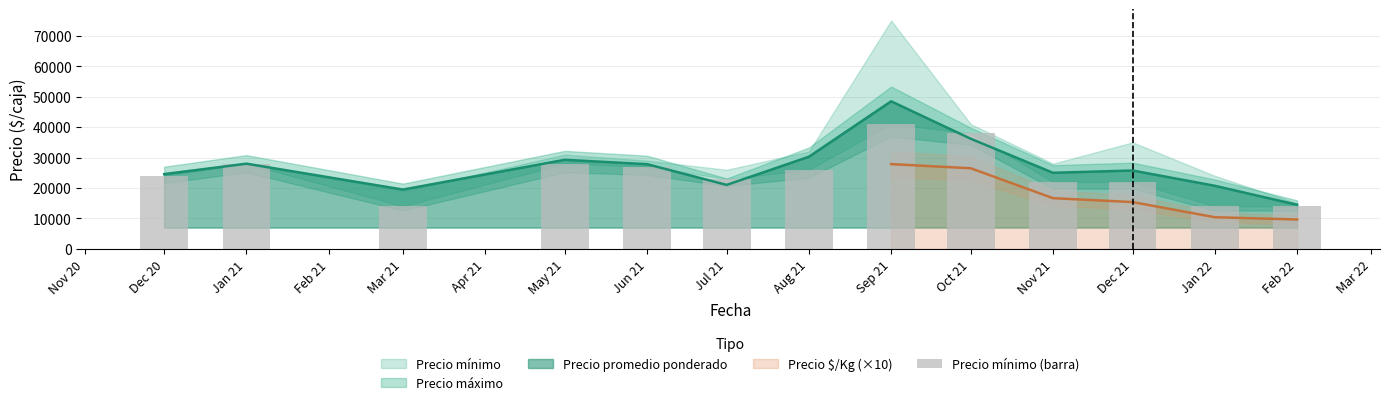

Between Jul 21 and Feb 22, which is larger?

Jul 21